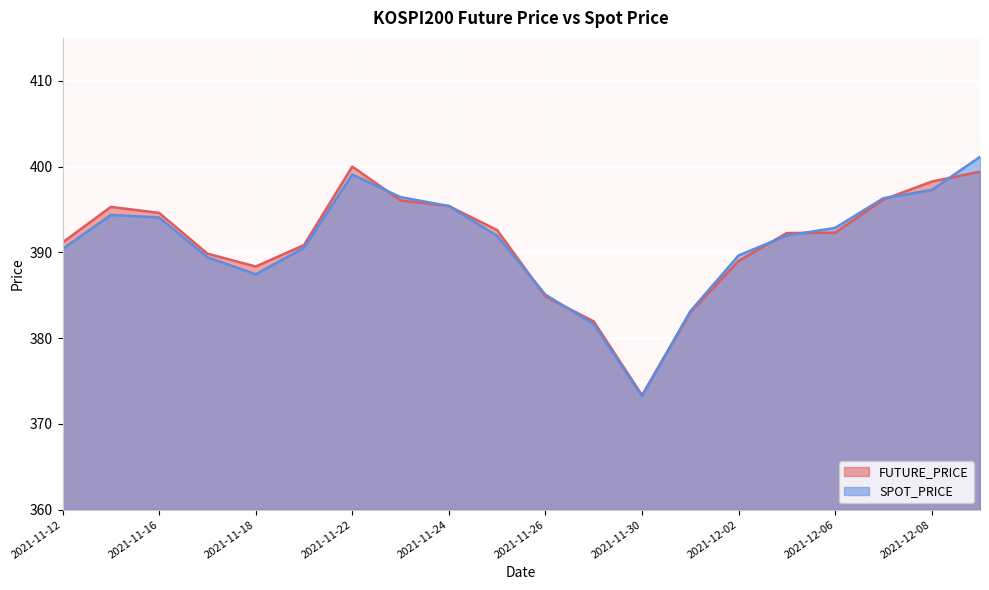

What is the average value of the FUTURE_PRICE series?

391.2